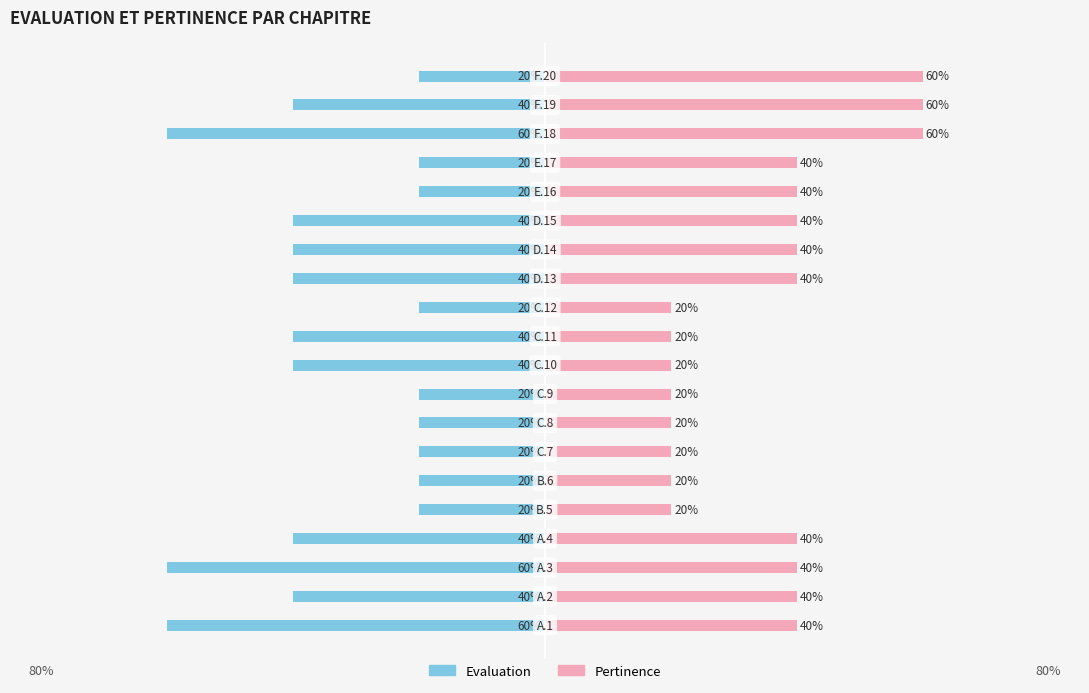

Count the Pertinence values in the range 20 to 40.

17